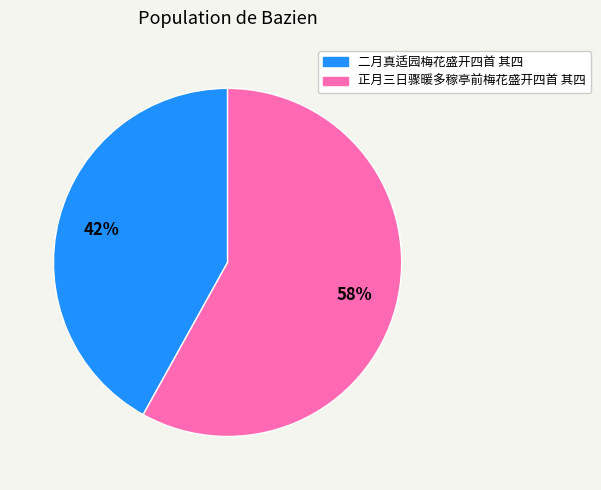

To the nearest percent, what percentage of the pie is 正月三日骤暖多稼亭前梅花盛开四首 其四?

58%